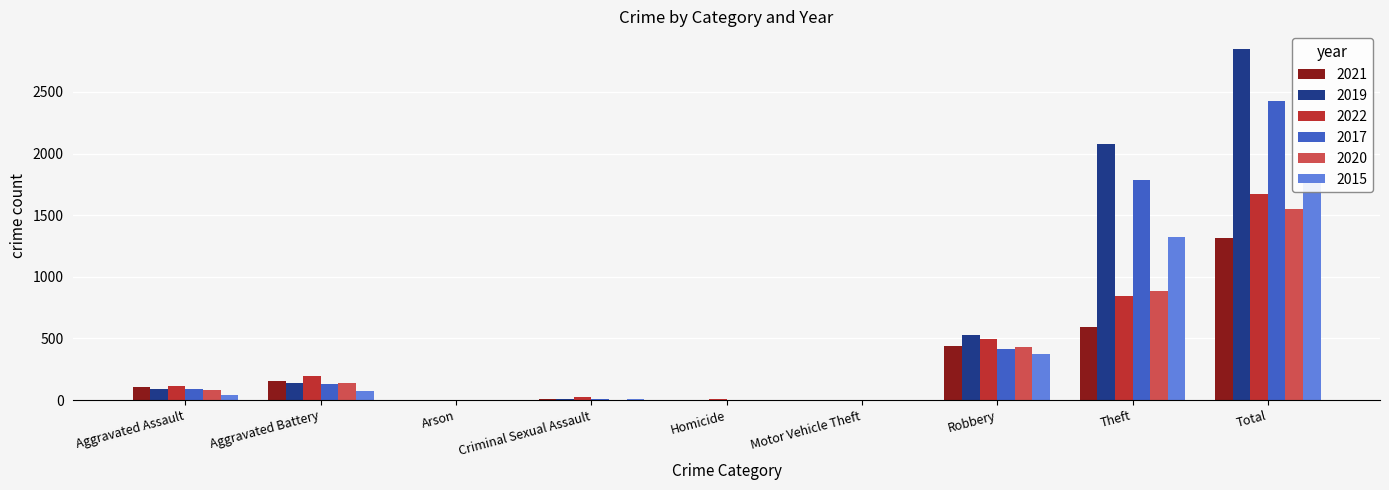

Which category has the highest value in the 2019 series?

Total